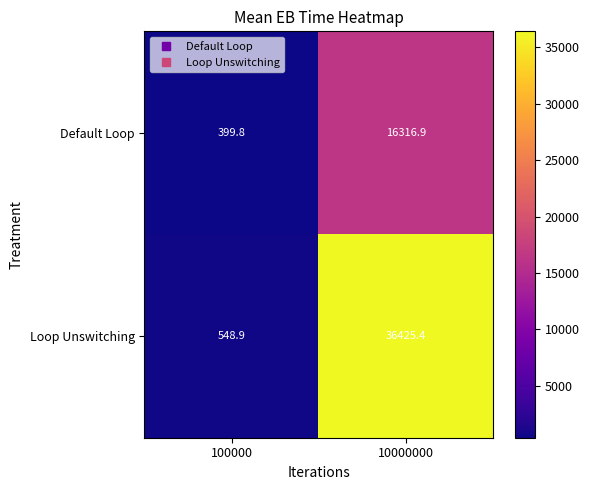

Reading right to left, extract all data points from this chart.

Default Loop: 10000000=16316.9	100000=399.8
Loop Unswitching: 10000000=36425.4	100000=548.9